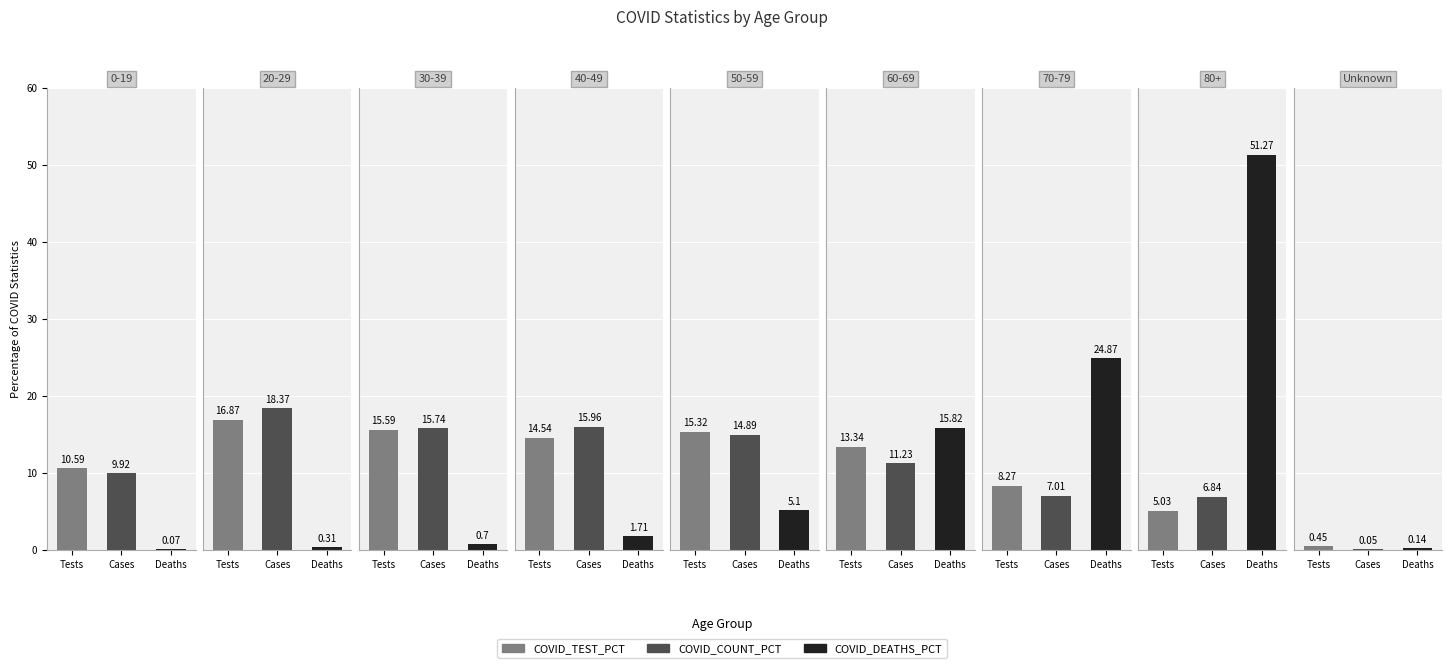

At which label is COVID_TEST_PCT closest to 8?

70-79